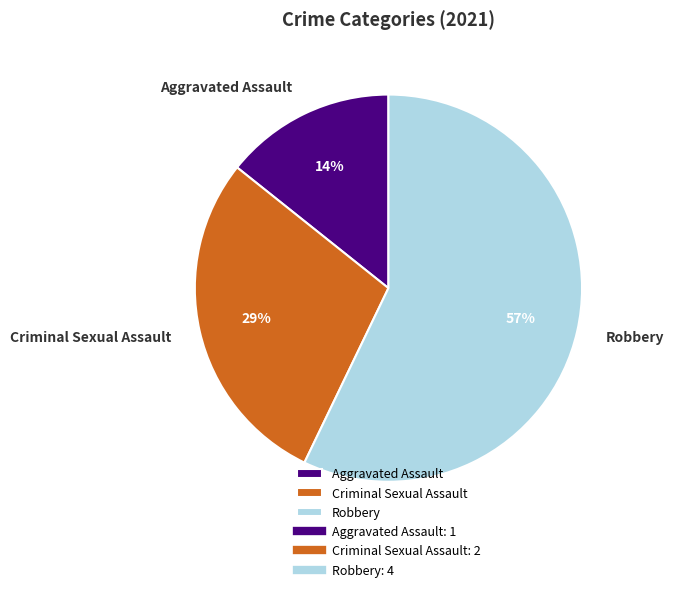

Does Robbery account for over 50% of the chart?

Yes